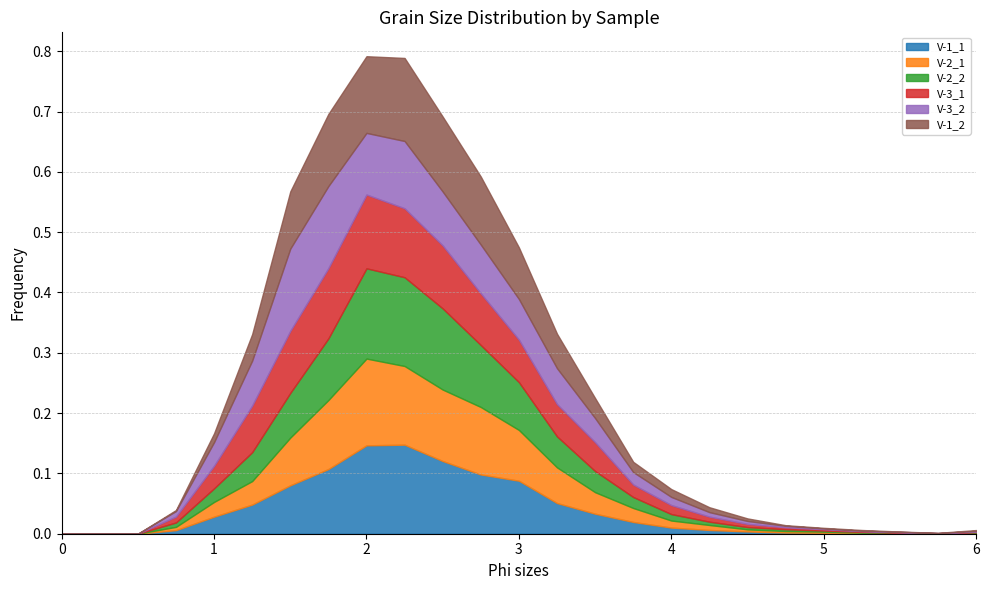

What is the sum of the V-1_1 values at 1.75 and 5.5?

0.1